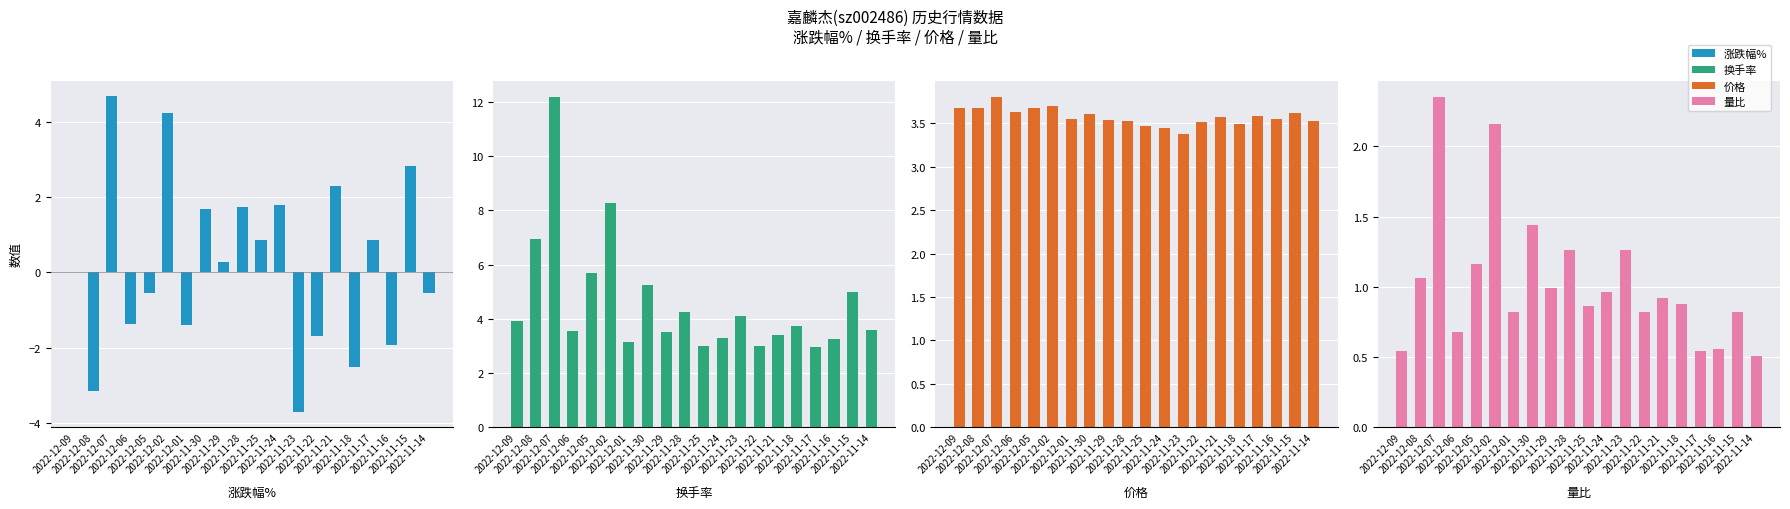

Reading right to left, what are all the values shown in this chart?

涨跌幅%: -0.6	2.8	-1.9	0.8	-2.5	2.3	-1.7	-3.7	1.8	0.9	1.7	0.3	1.7	-1.4	4.2	-0.5	-1.4	4.7	-3.2	0.0
换手率: 3.6	5.0	3.3	3.0	3.7	3.4	3.0	4.1	3.3	3.0	4.2	3.5	5.2	3.2	8.3	5.7	3.5	12.2	6.9	3.9
价格: 3.5	3.6	3.5	3.6	3.5	3.6	3.5	3.4	3.4	3.5	3.5	3.5	3.6	3.5	3.7	3.7	3.6	3.8	3.7	3.7
量比: 0.5	0.8	0.6	0.5	0.9	0.9	0.8	1.3	1.0	0.9	1.3	1.0	1.4	0.8	2.2	1.2	0.7	2.4	1.1	0.5